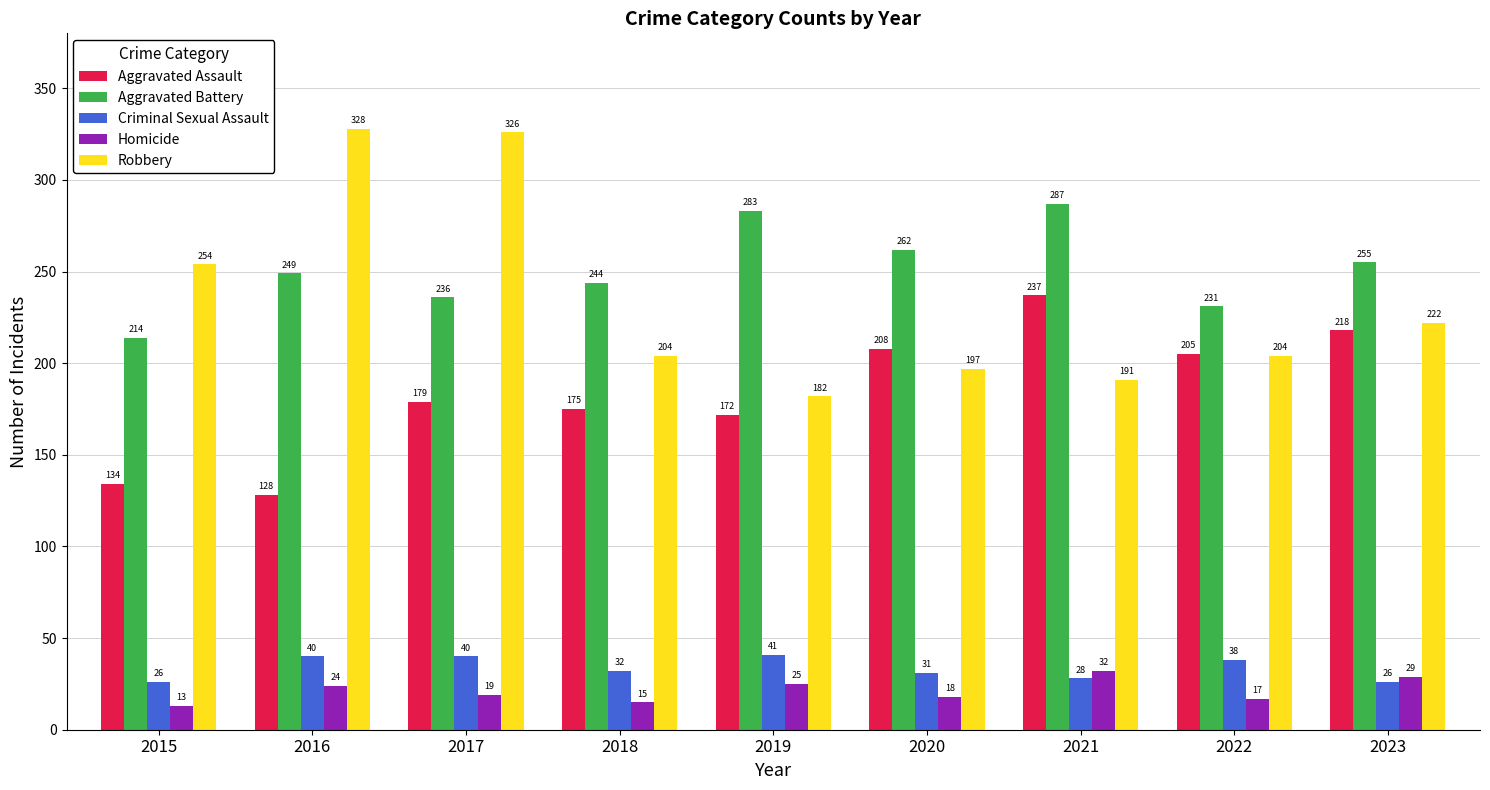

What is the difference between the second highest and second lowest values in the Criminal Sexual Assault series?

14